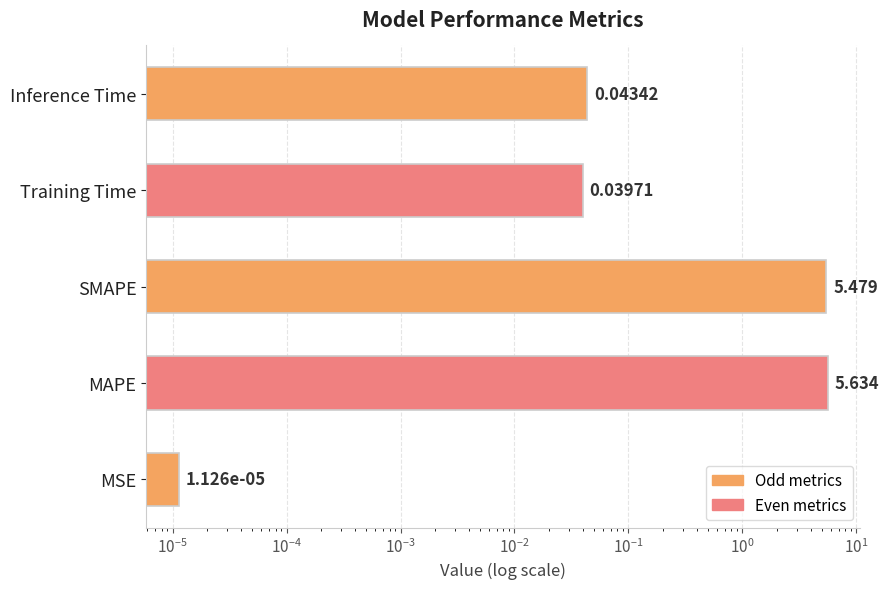

Reading right to left, transcribe all the data shown in this chart.

0.0	0.0	5.5	5.6	0.0